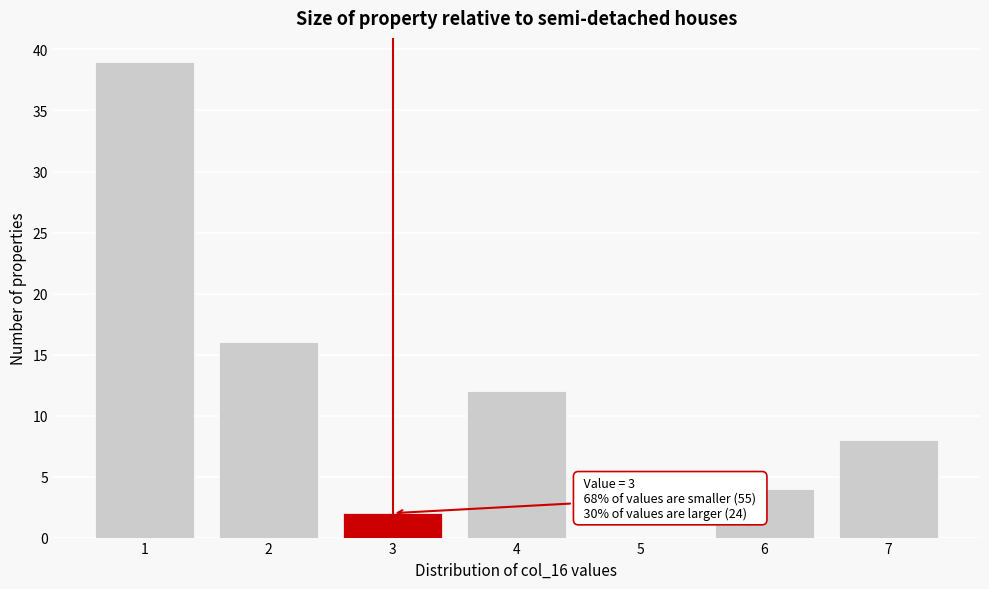

Reading right to left, transcribe all the data shown in this chart.

7=8	6=4	5=0	4=12	3=2	2=16	1=39